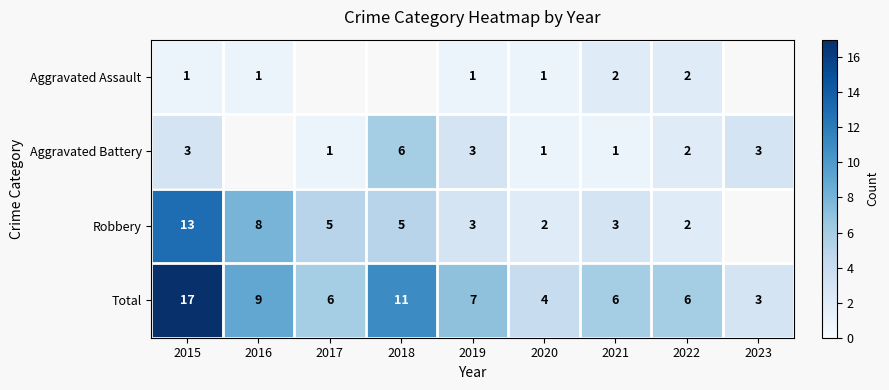

What is the highest value of the Total series?

17